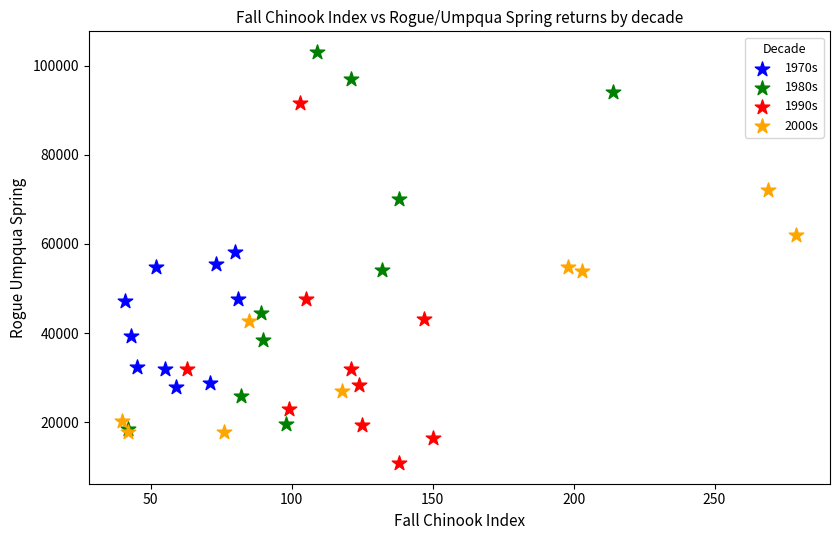

Which series contains the lowest Y value?

1990s